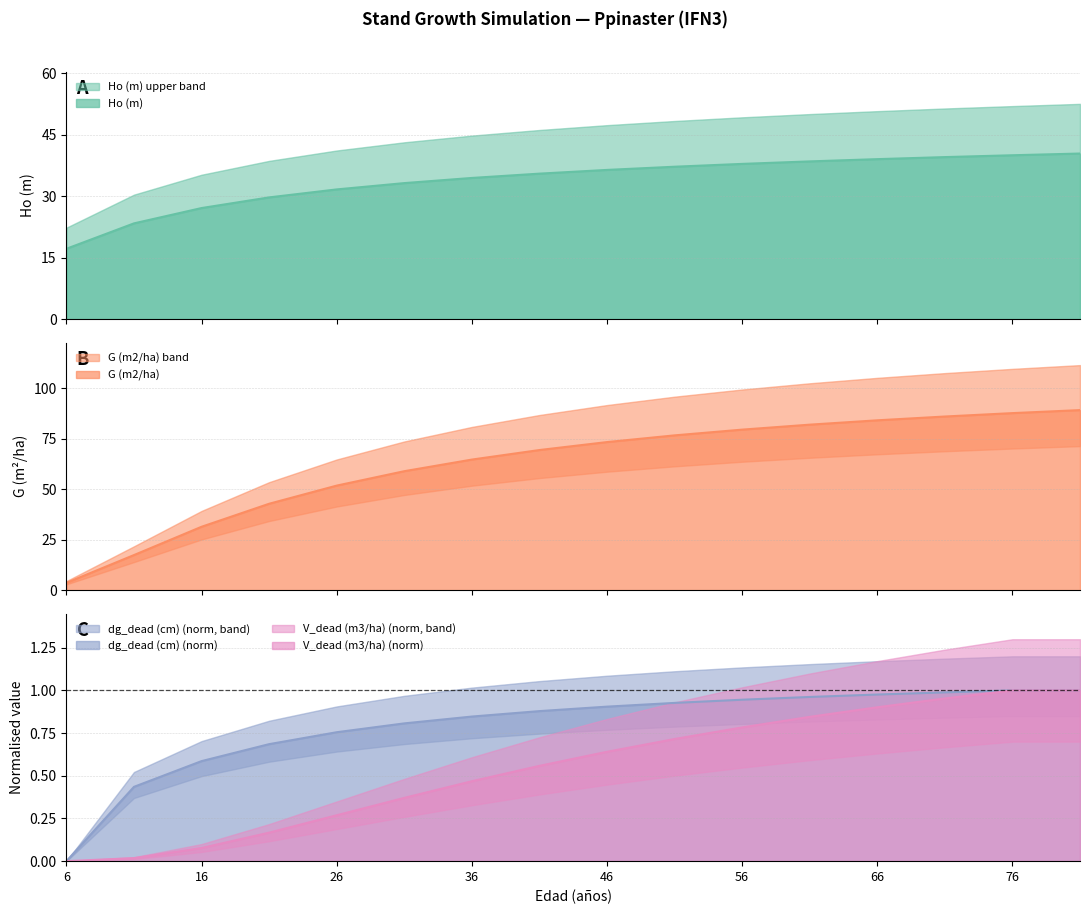

True or false: V_dead (m3/ha) has more than 1 points higher than both neighbors.

False